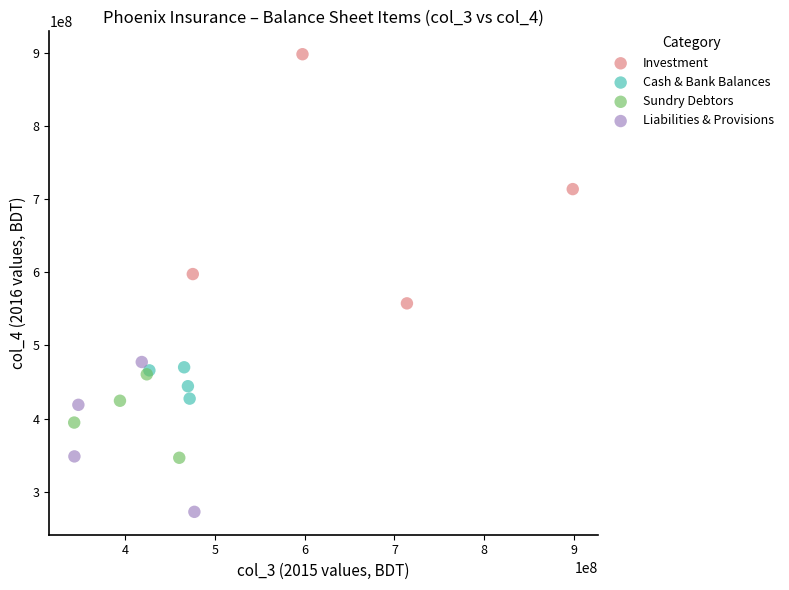

Which series has the largest Y range (max minus min)?

Investment